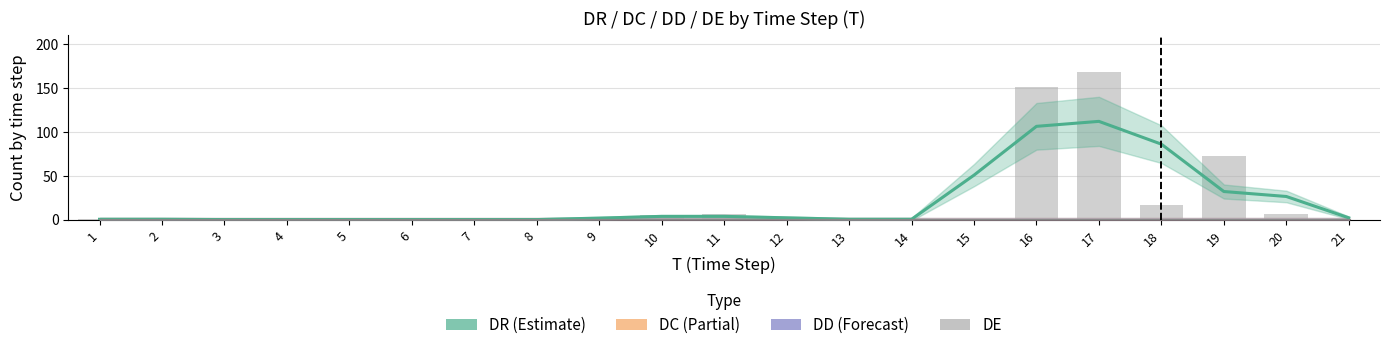

Between 18 and 19, which is larger?

18